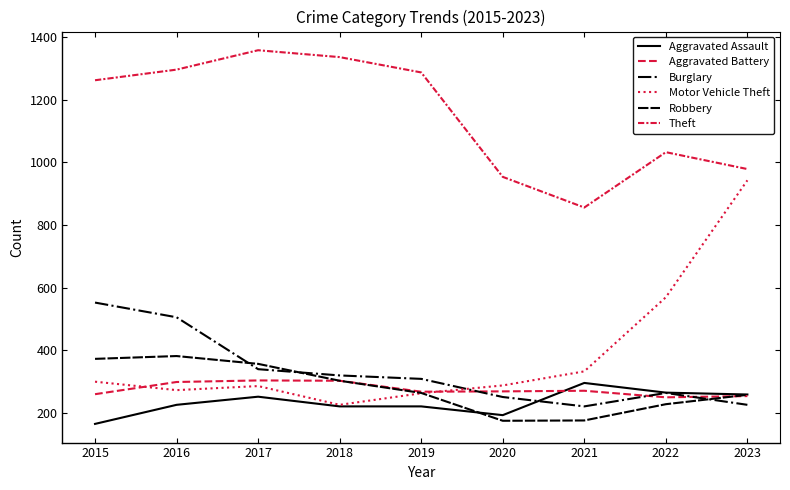

Reading left to right, transcribe all the data shown in this chart.

Aggravated Assault: 164	225	251	220	220	192	295	264	258
Aggravated Battery: 259	298	303	302	267	268	270	249	253
Burglary: 552	505	339	319	308	250	220	263	225
Motor Vehicle Theft: 299	272	285	225	262	287	332	569	943
Robbery: 372	381	356	302	263	174	175	227	257
Theft: 1263	1297	1359	1337	1288	954	856	1033	979